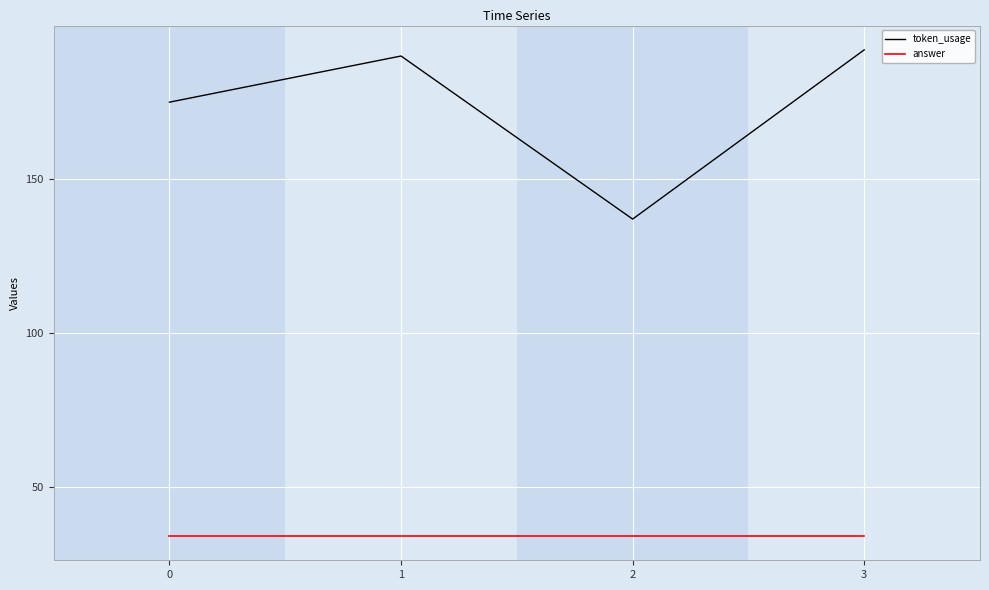

Rank the categories by token_usage value from highest to lowest.

3, 1, 0, 2